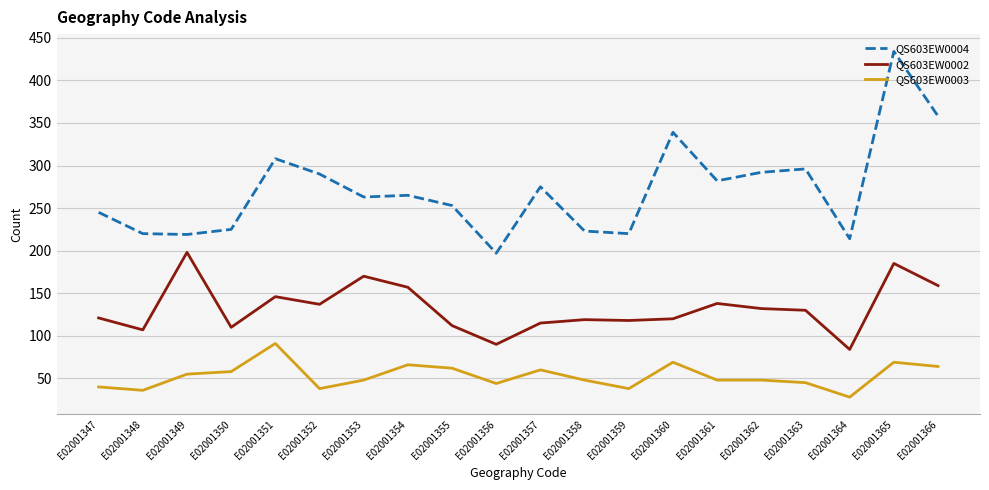

Rank the series at E02001358 from lowest to highest value.

QS603EW0003, QS603EW0002, QS603EW0004